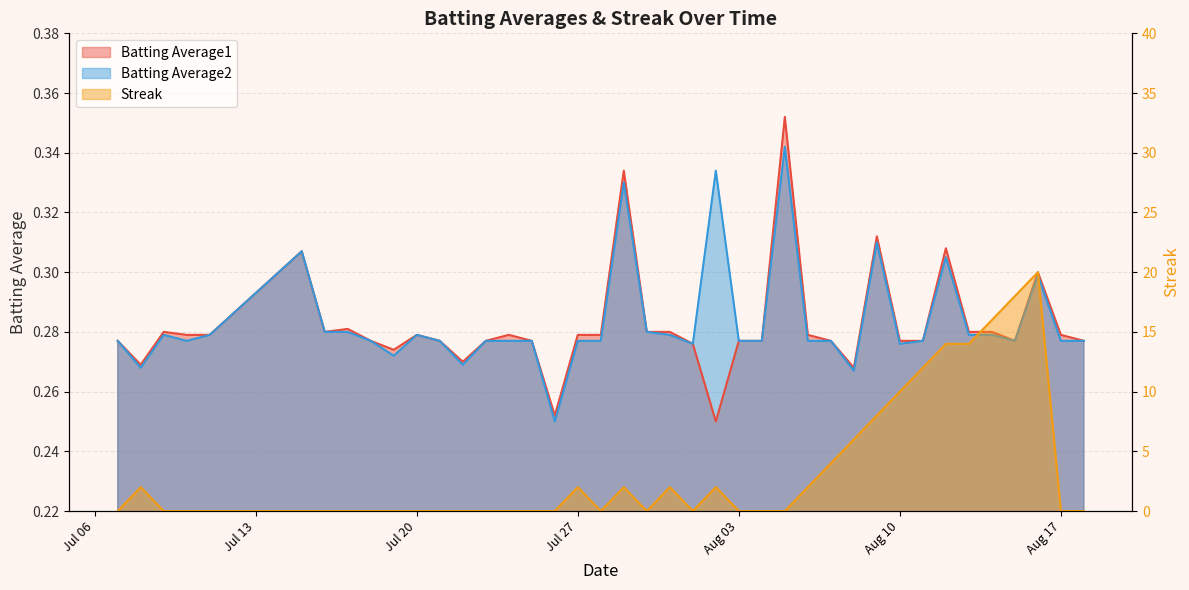

The Batting Average2 series shows 0.3 at 2010-07-25. True or false?

True